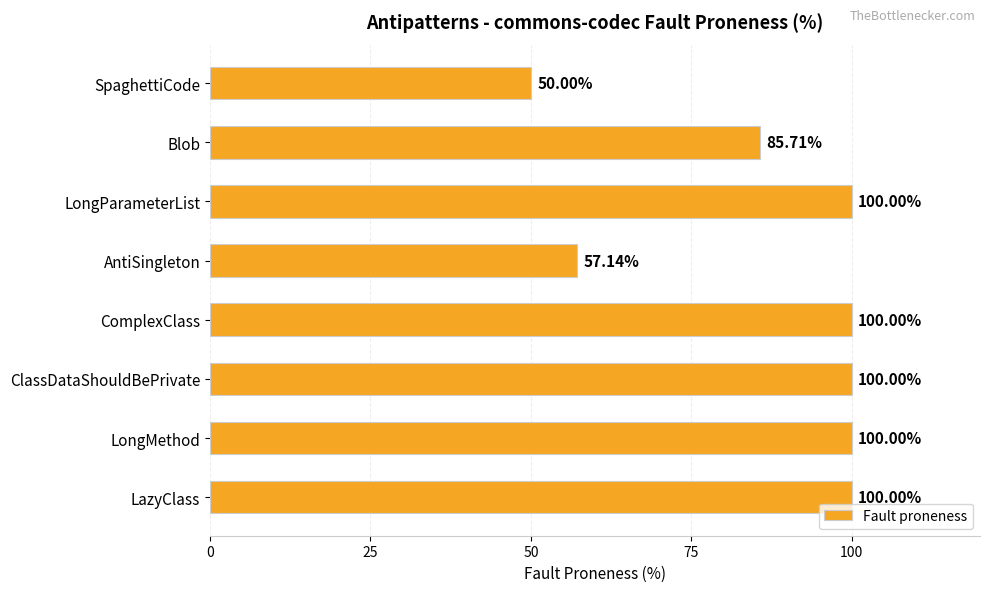

How many bars are there in total?

8